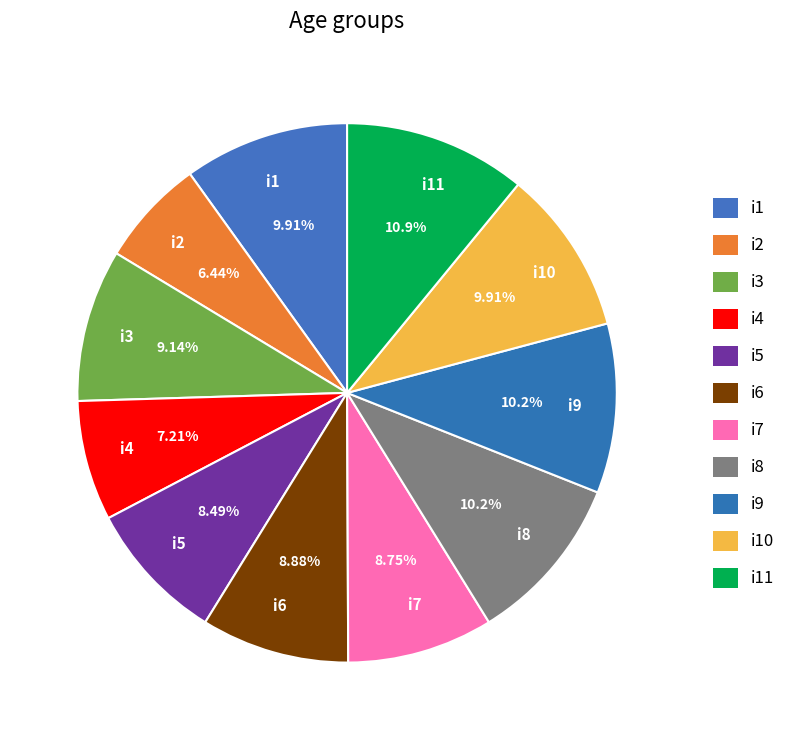

What percentage is the i9 slice, to the nearest percent?

10%